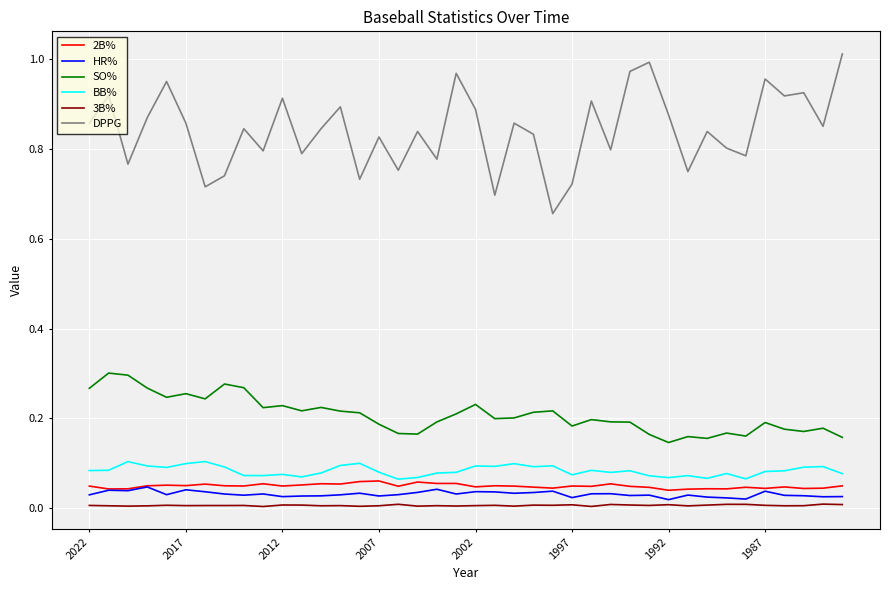

What are all the series names shown in the legend?

2B%, HR%, SO%, BB%, 3B%, DPPG